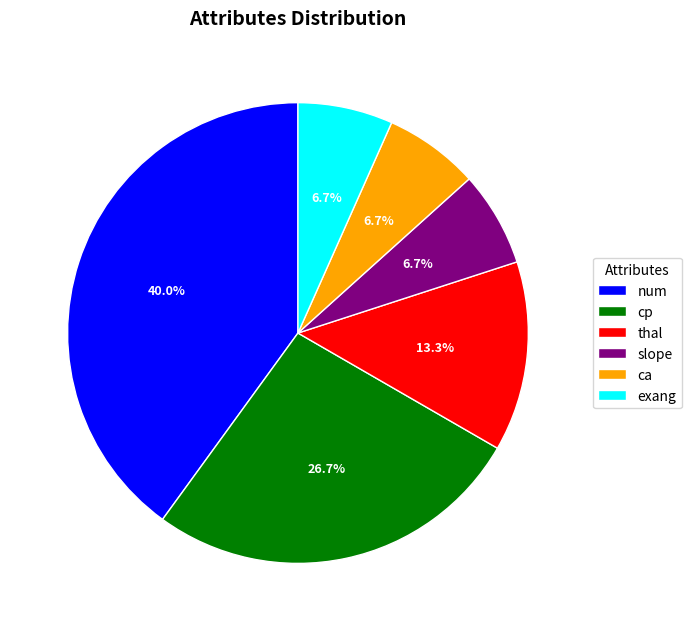

To the nearest percent, what portion does ca represent?

7%